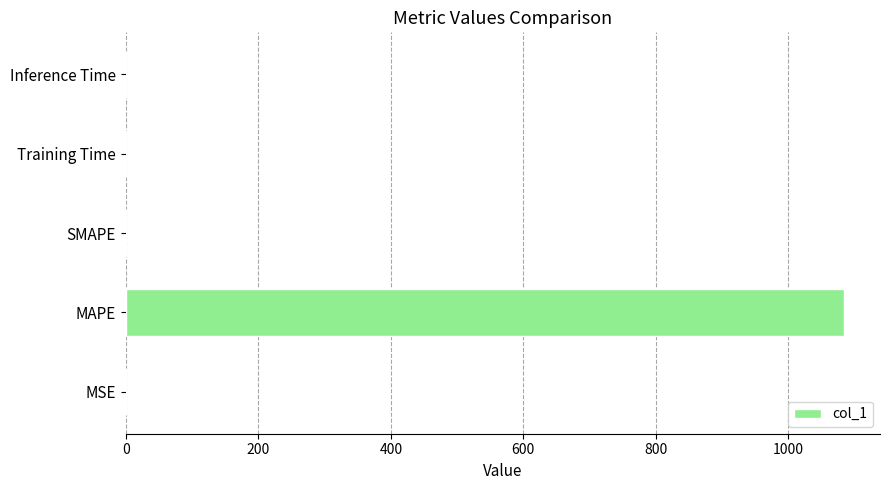

Is it true that the value at SMAPE is -630.4?

False